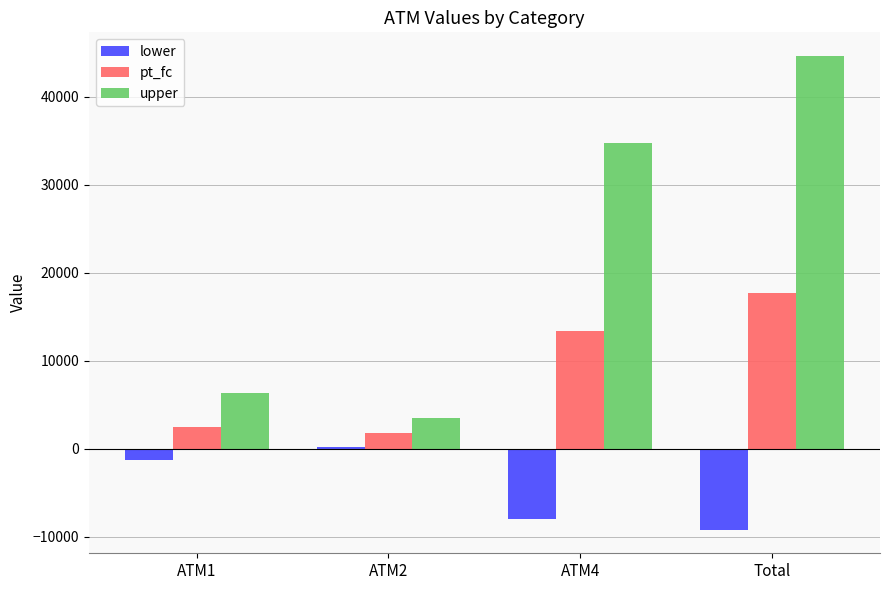

Reading left to right, transcribe all the data shown in this chart.

lower: ATM1=-1305.3	ATM2=150.1	ATM4=-8038.7	Total=-9193.9
pt_fc: ATM1=2513.8	ATM2=1831.3	ATM4=13372.1	Total=17717.1
upper: ATM1=6332.9	ATM2=3512.4	ATM4=34782.8	Total=44628.1